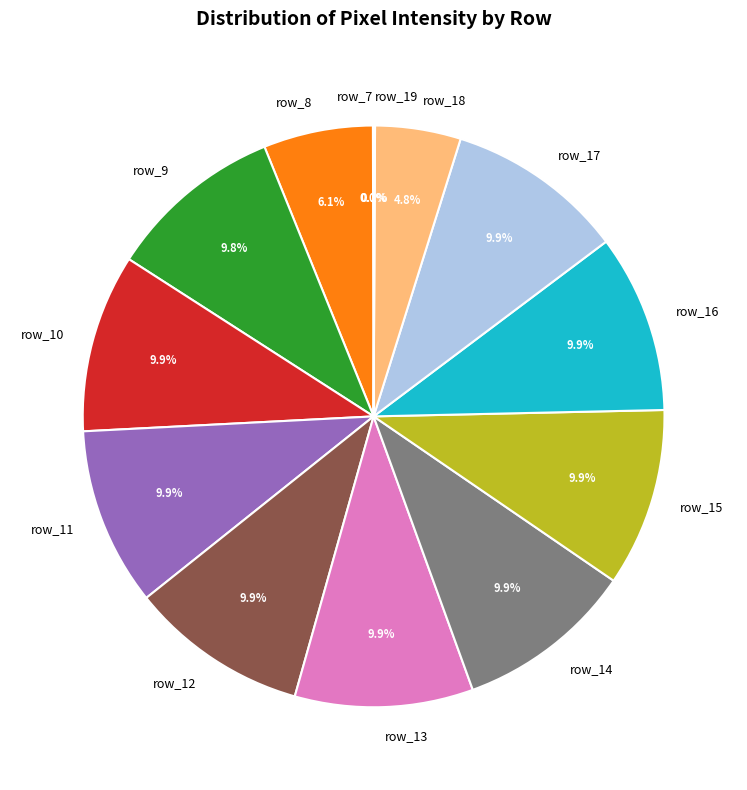

What percentage do row_8 and row_13 together represent?

16.0%